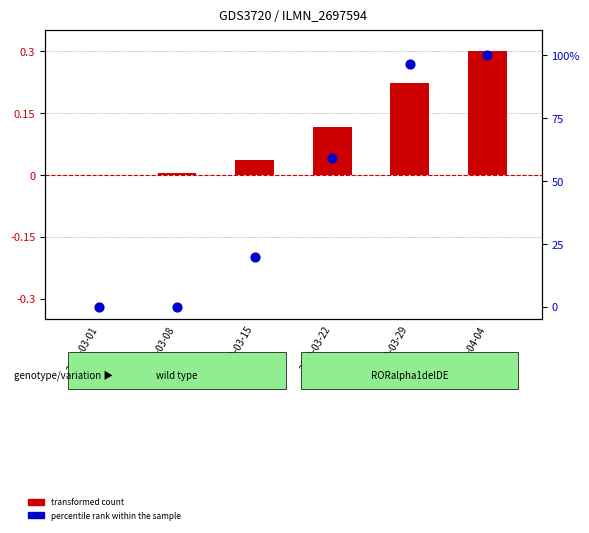

Which series reaches the minimum Y coordinate?

transformed count